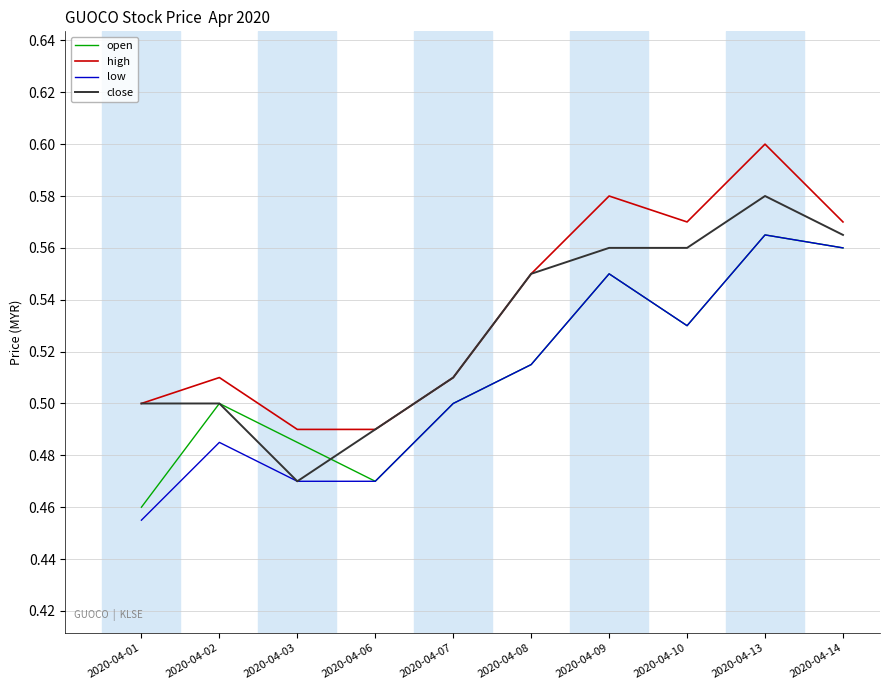

At which label is low closest to 0?

2020-04-01